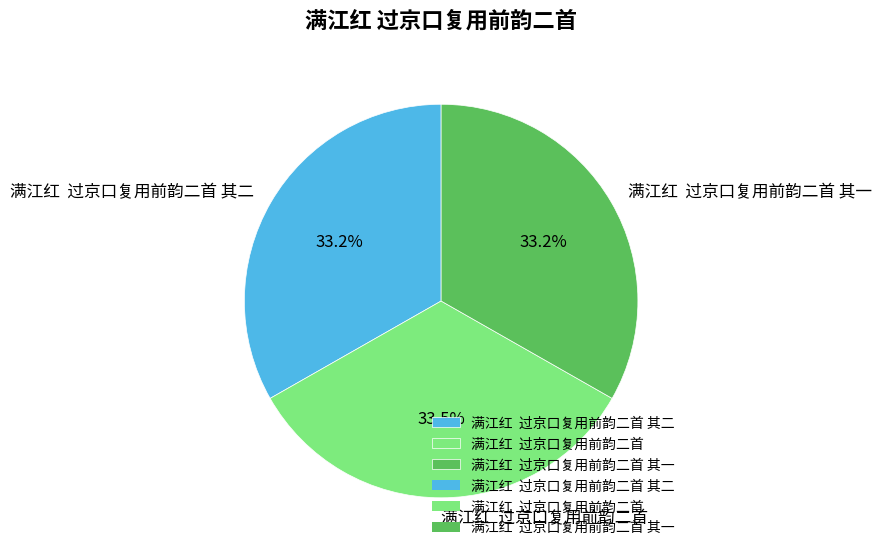

To the nearest percent, what is the average slice percentage?

33%